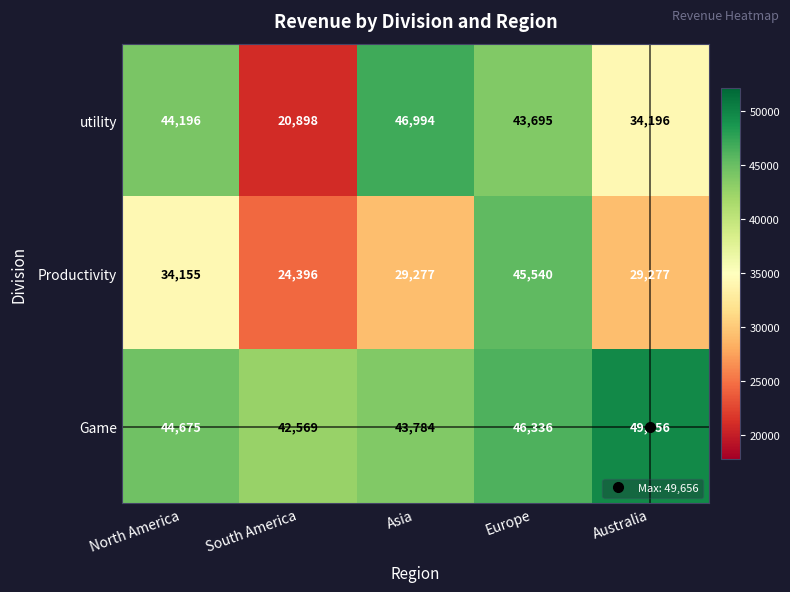

What is the difference between the maximum and minimum values in the Productivity series?

21144